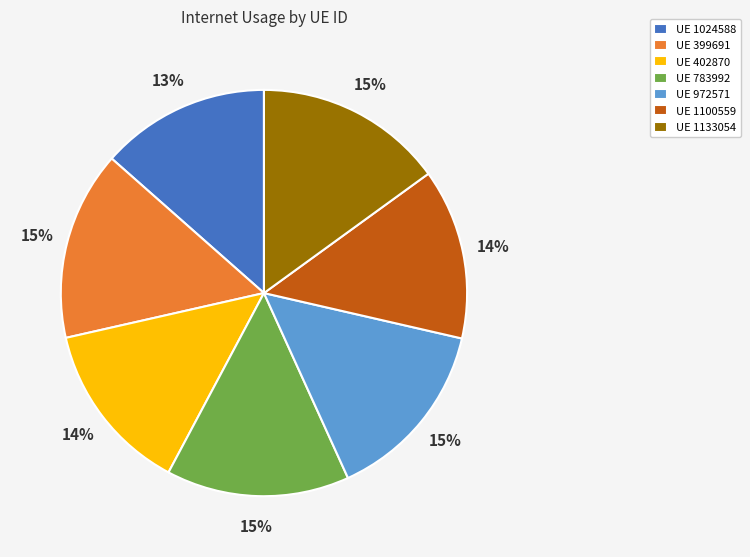

How many slices are in this pie chart?

7